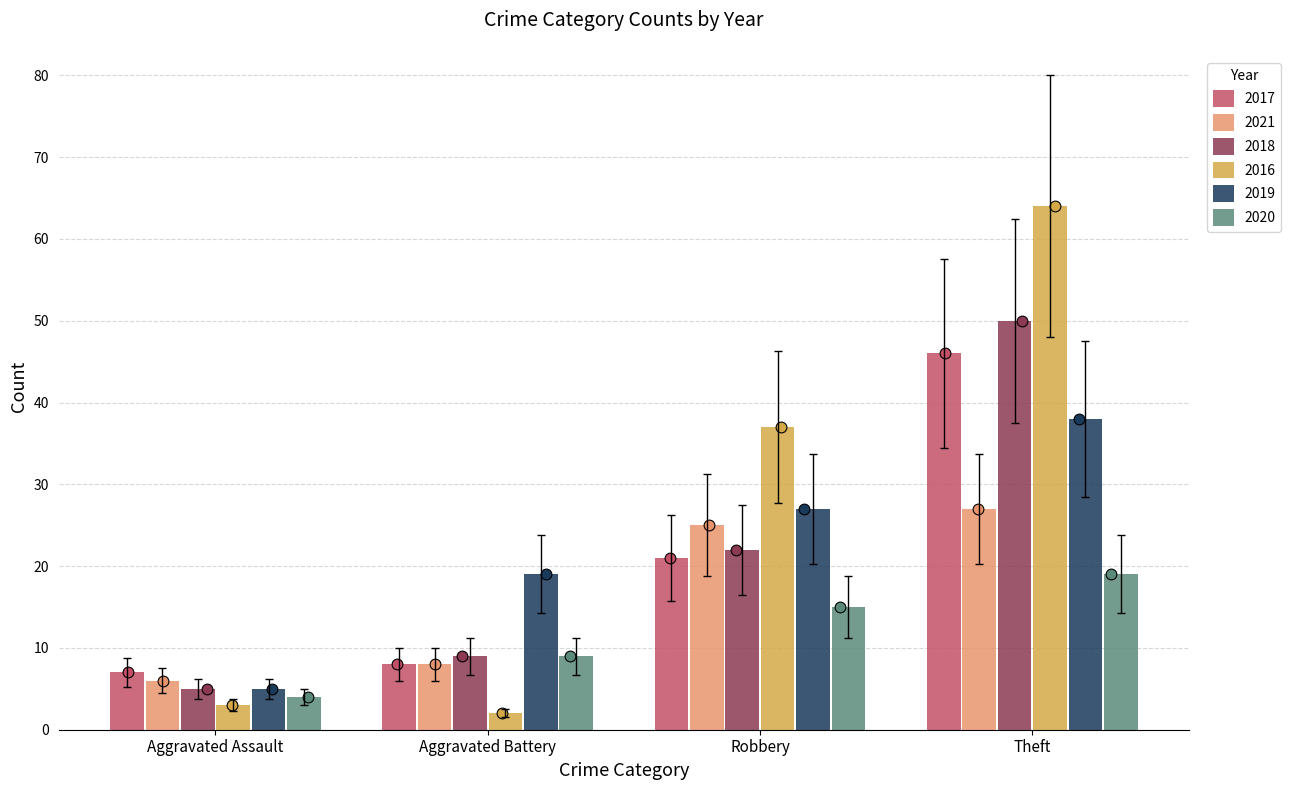

At which category is the sum across all series the highest?

Theft